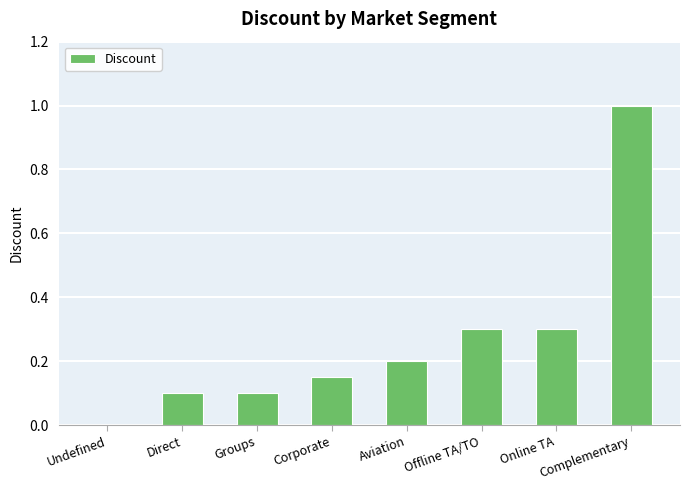

What is the approximate value at Aviation?

0.2